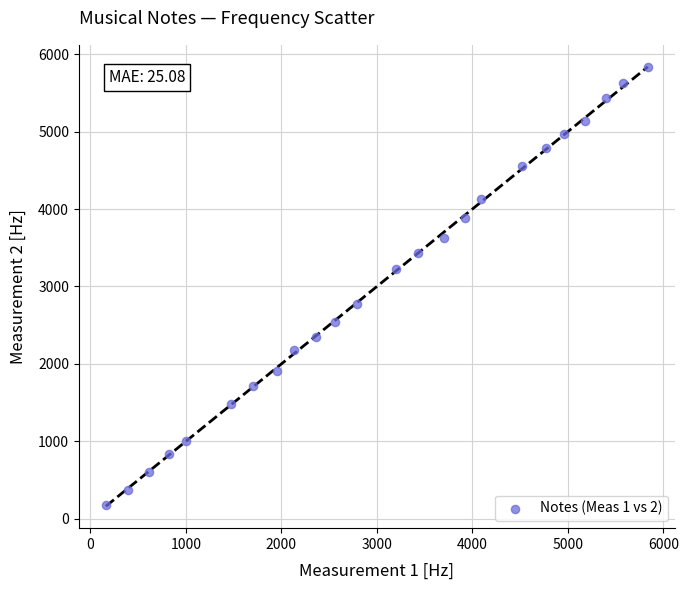

What is the range of X values (max minus min)?

5672